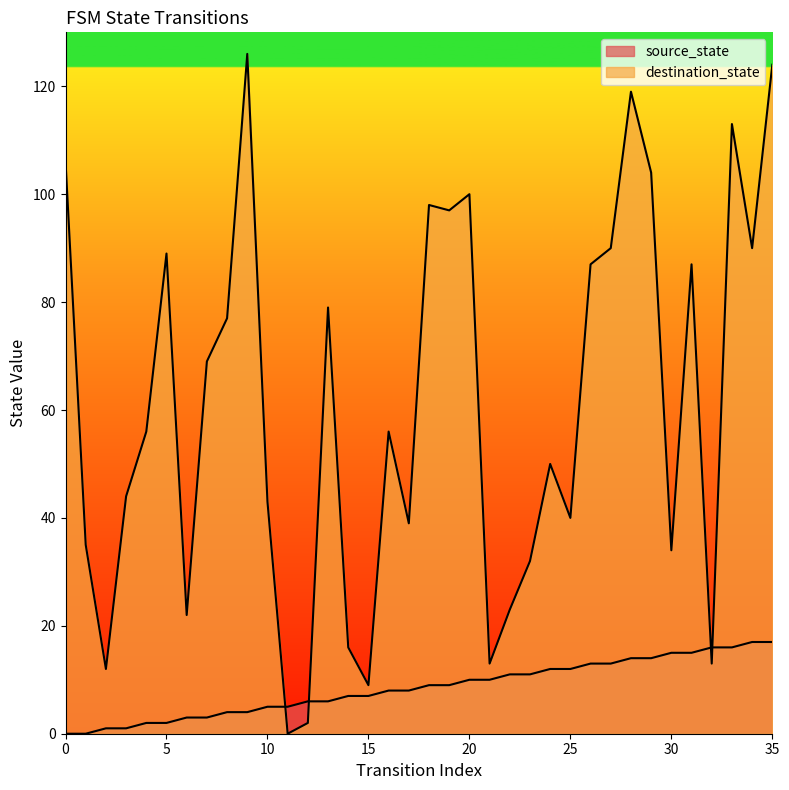

At which label does source_state first exceed 9?

20